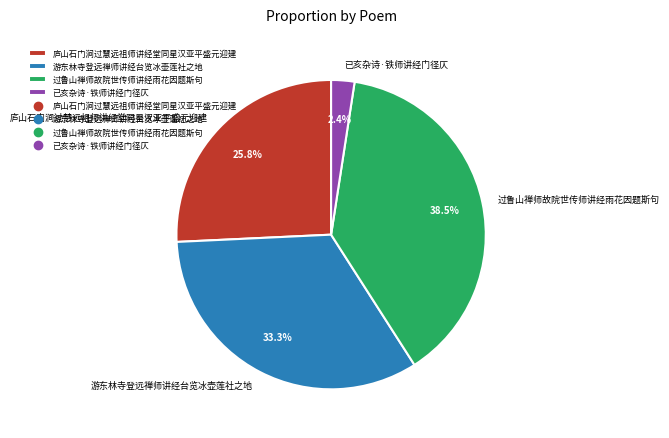

What is the smallest slice in the pie chart?

已亥杂诗·铁师讲经门径仄